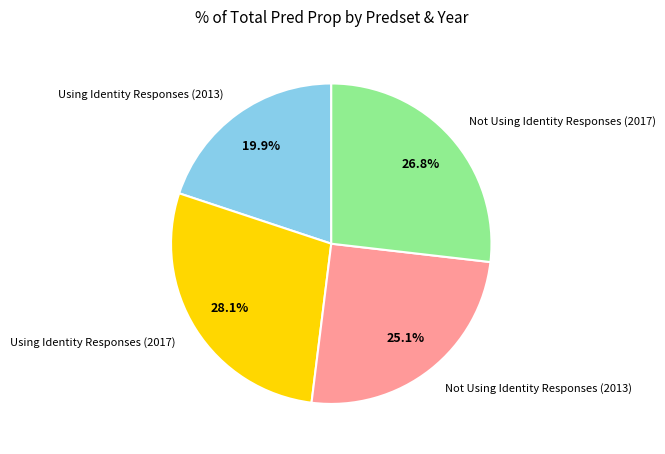

To the nearest percent, what percentage of the pie is Using Identity Responses (2013)?

20%